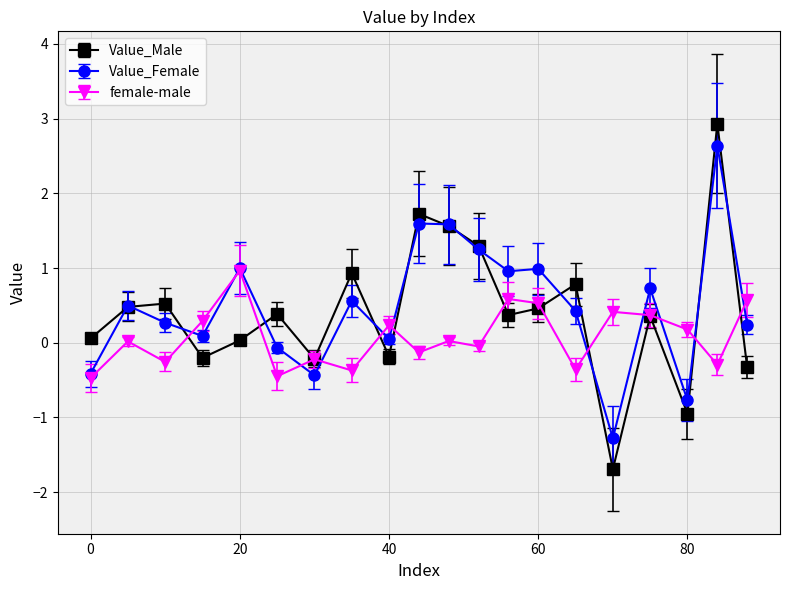

How many intersections are there between Value_Female and female-male?

11